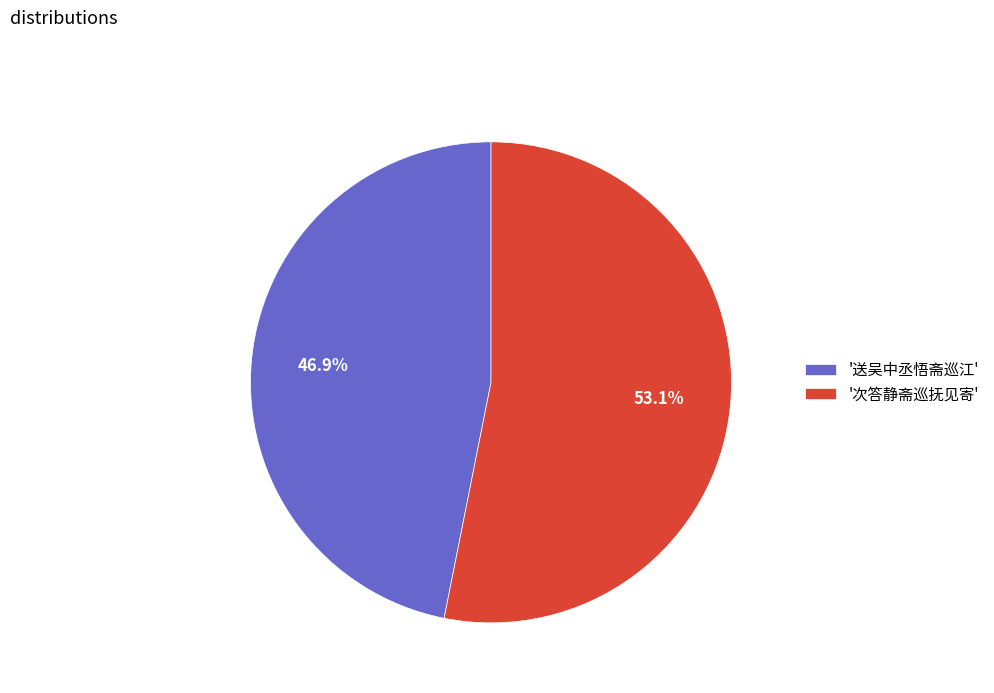

How many slices are in this pie chart?

2